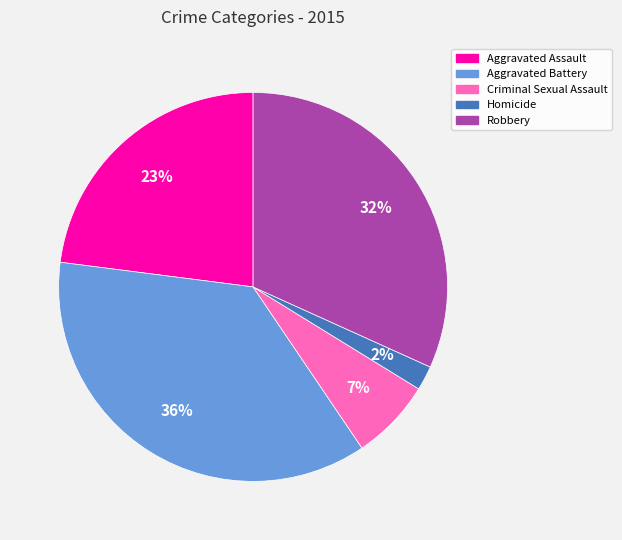

To the nearest percent, what is the average slice percentage?

20%